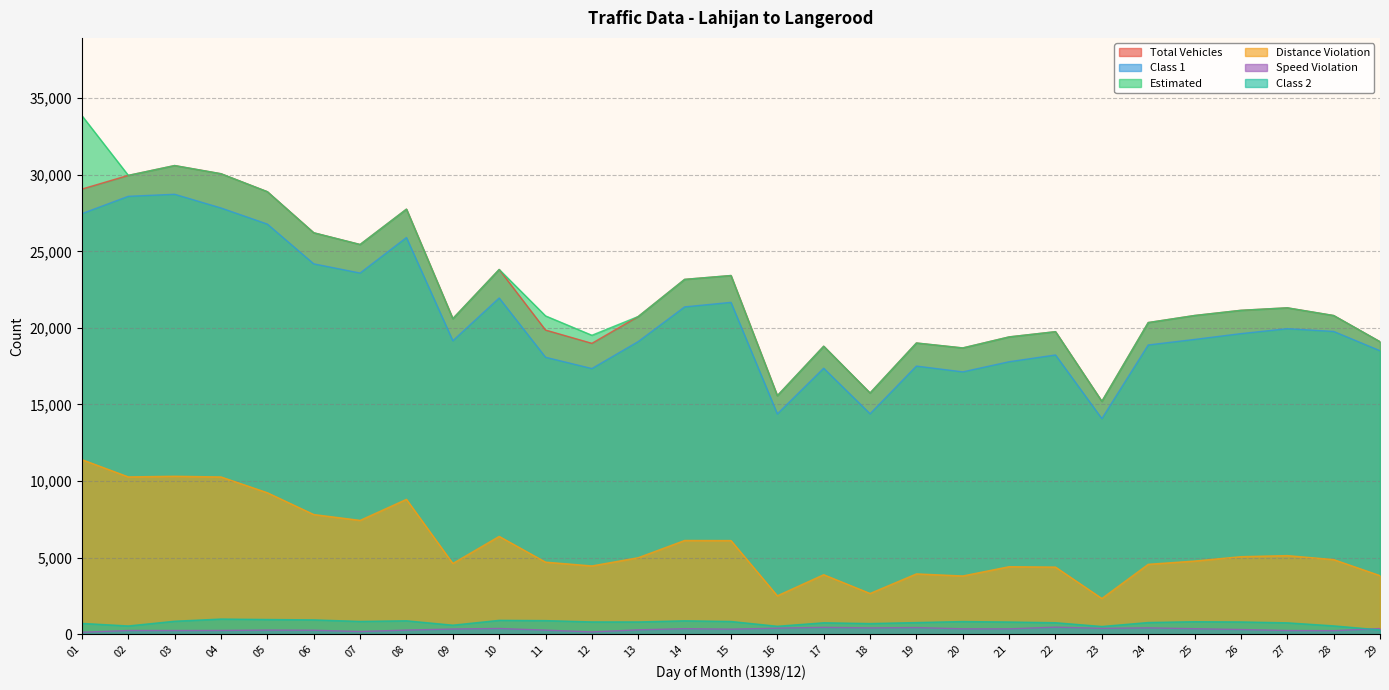

Is it true that class1 equals 8593 at 28?

False